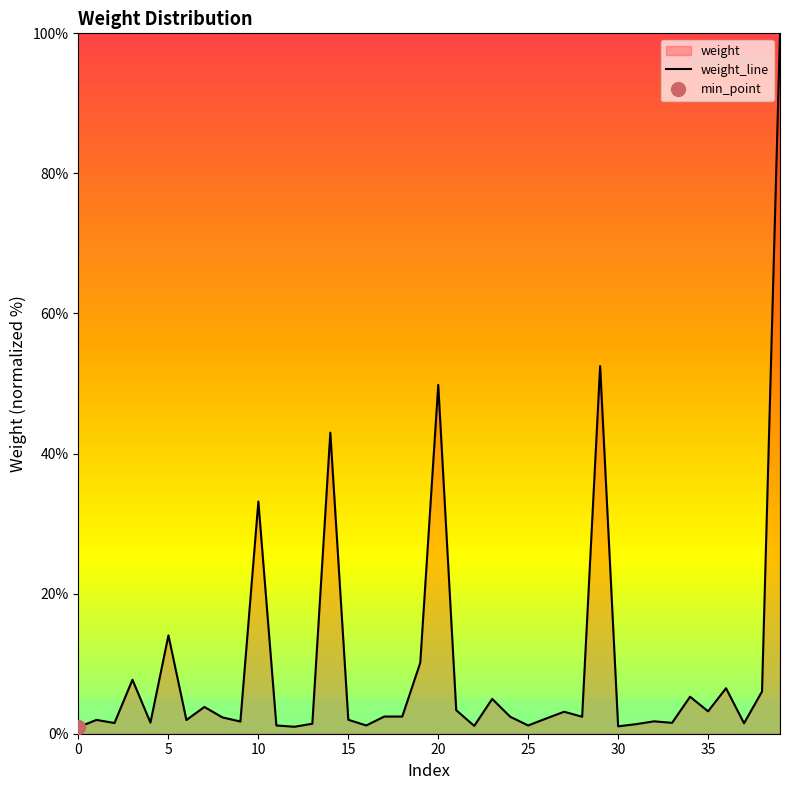

Which label corresponds to the largest value in the chart?

39